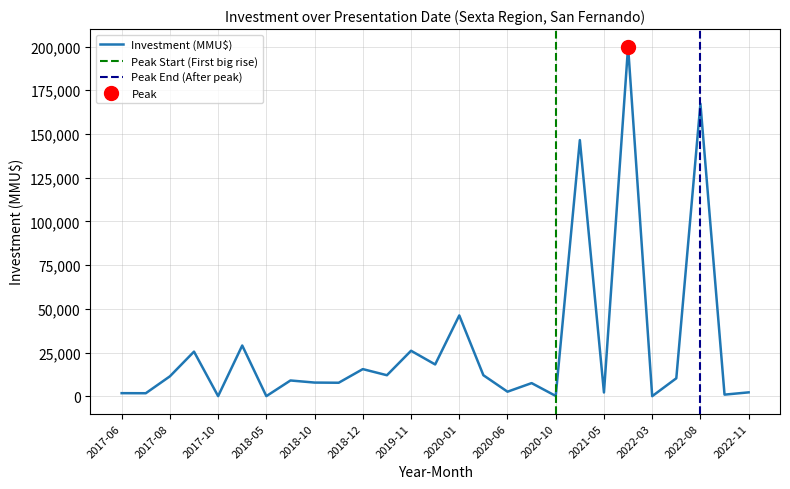

What is the highest value of the Investment (MMU$) series?

200000